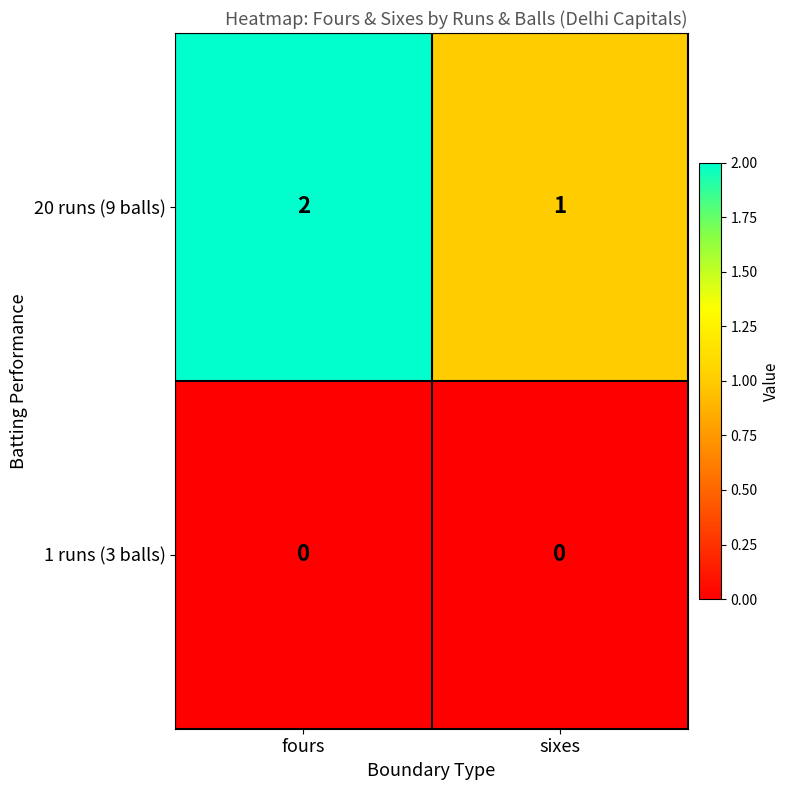

Between fours and sixes, which series saw the biggest shift?

20 runs (9 balls)